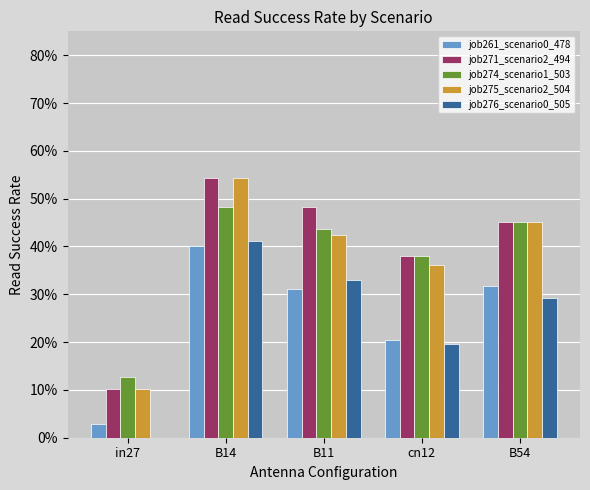

How many bars are there in total?

25